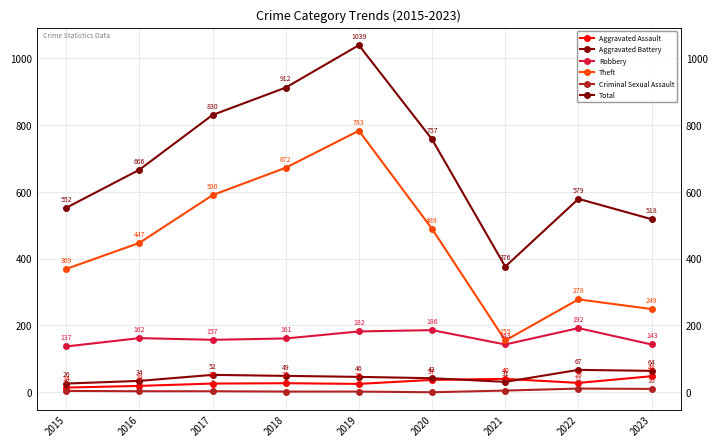

Is it true that Robbery equals 279 at 2016?

False